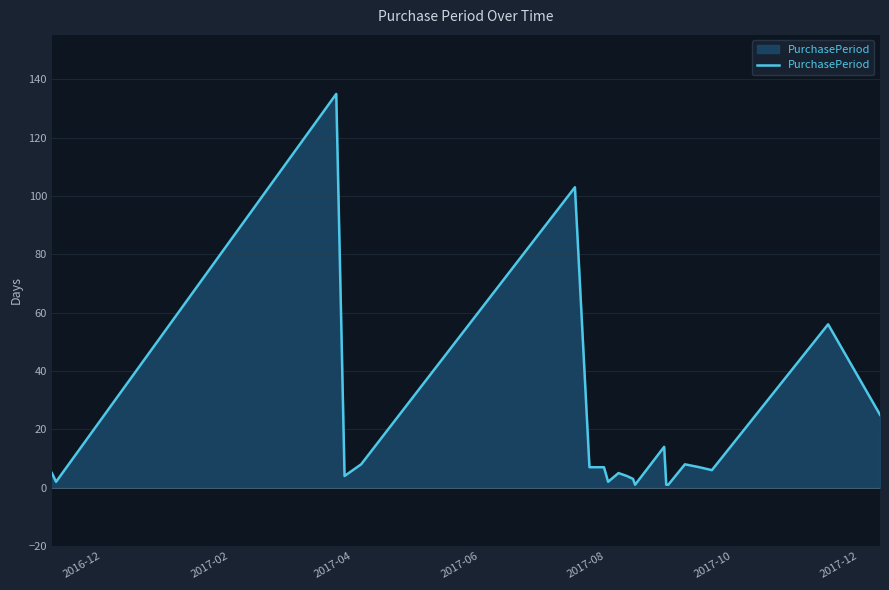

What is the difference between the maximum and minimum values?

134